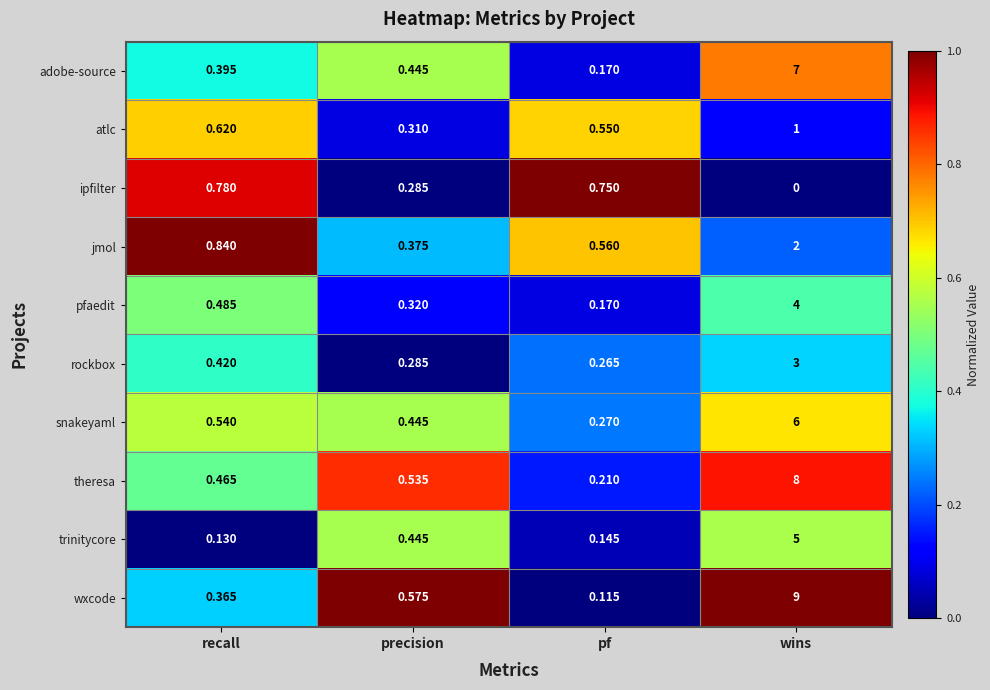

Which series has the largest total across all categories?

wxcode